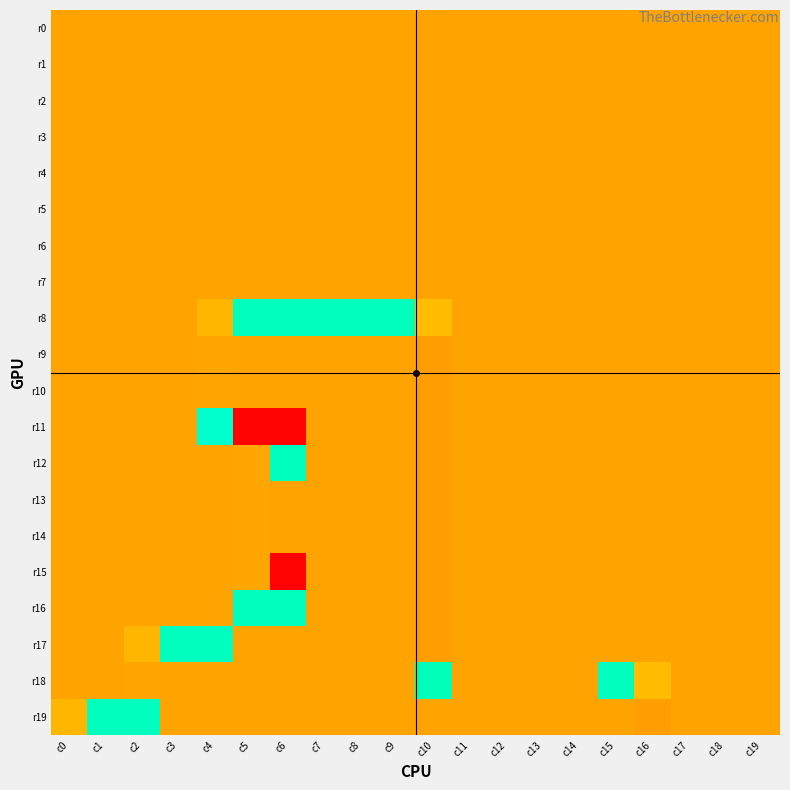

At how many categories does at least one series exceed 1671?

20